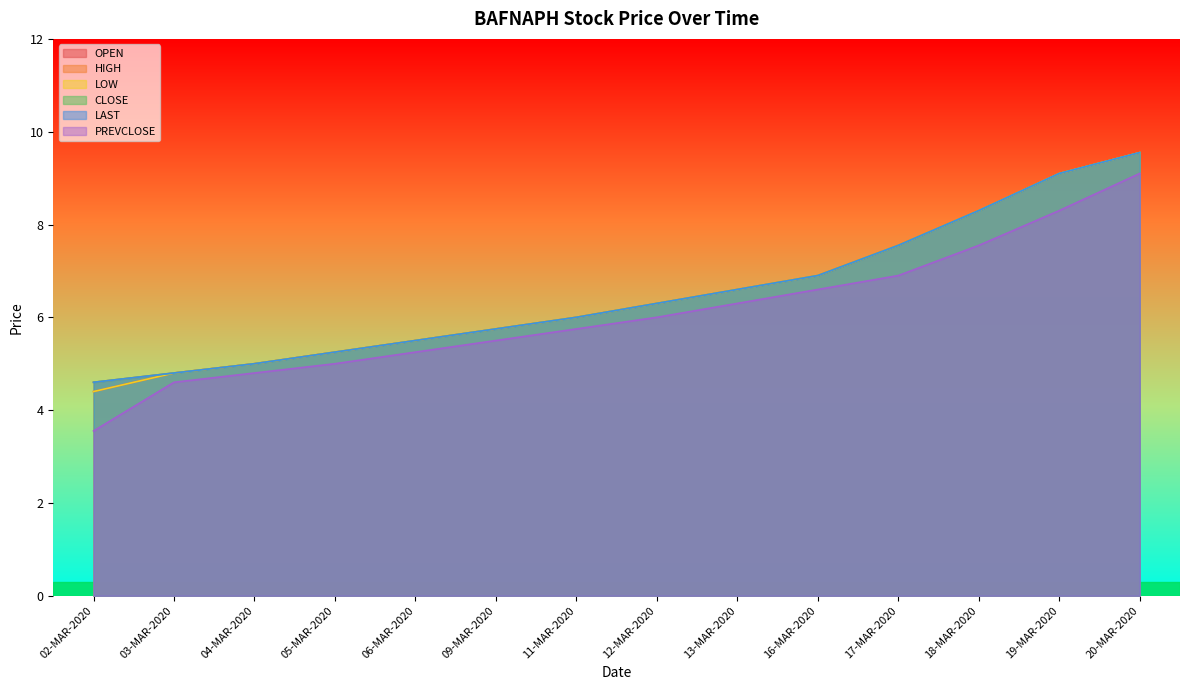

Is it true that OPEN equals 11.8 at 16-MAR-2020?

False